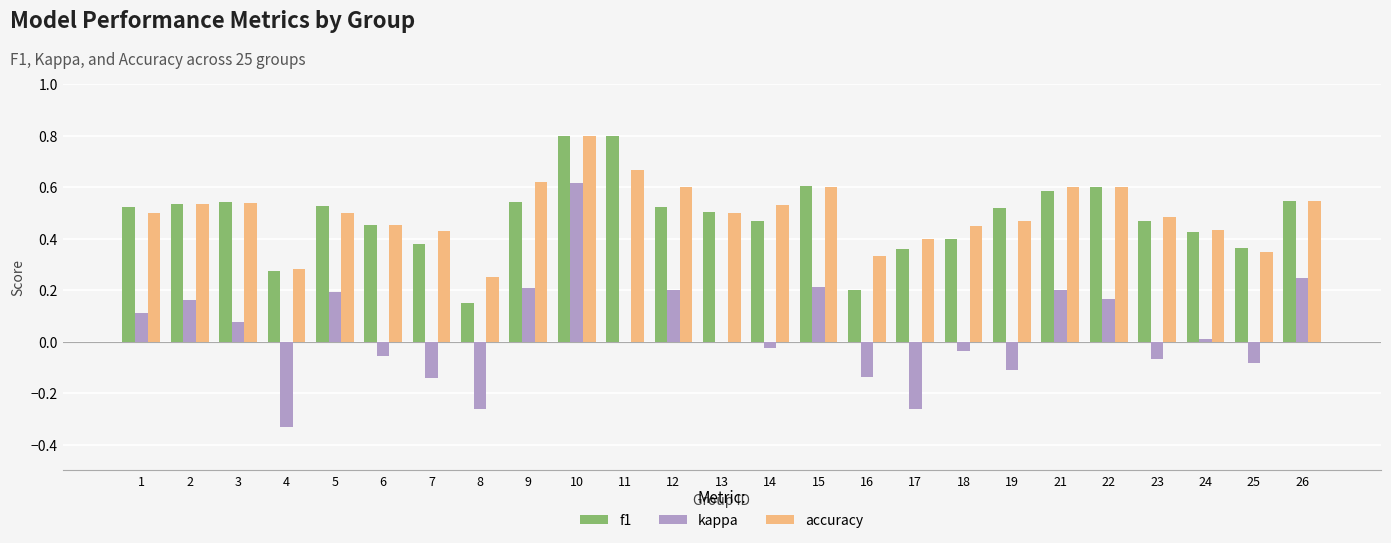

True or false: accuracy has a value of 0.2 at 18.

False